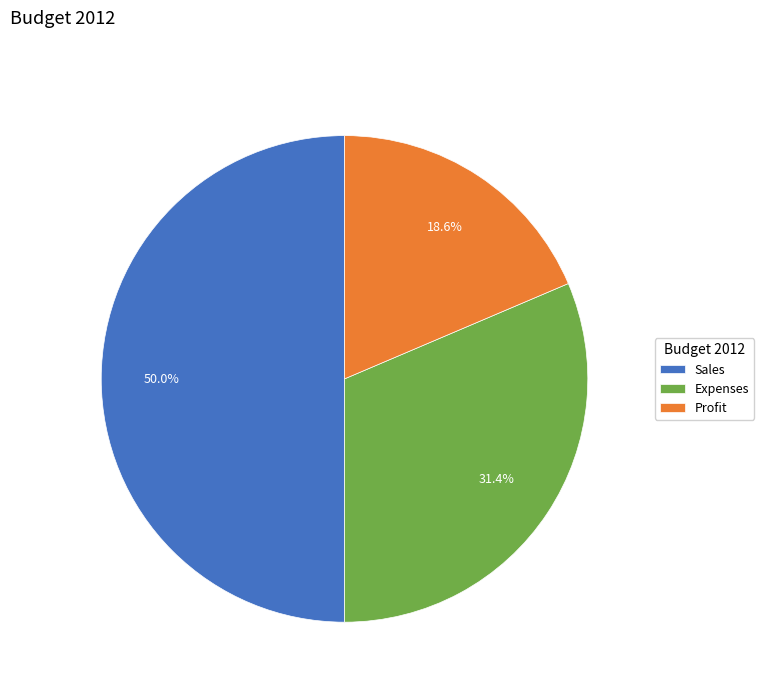

How many slices are in this pie chart?

3